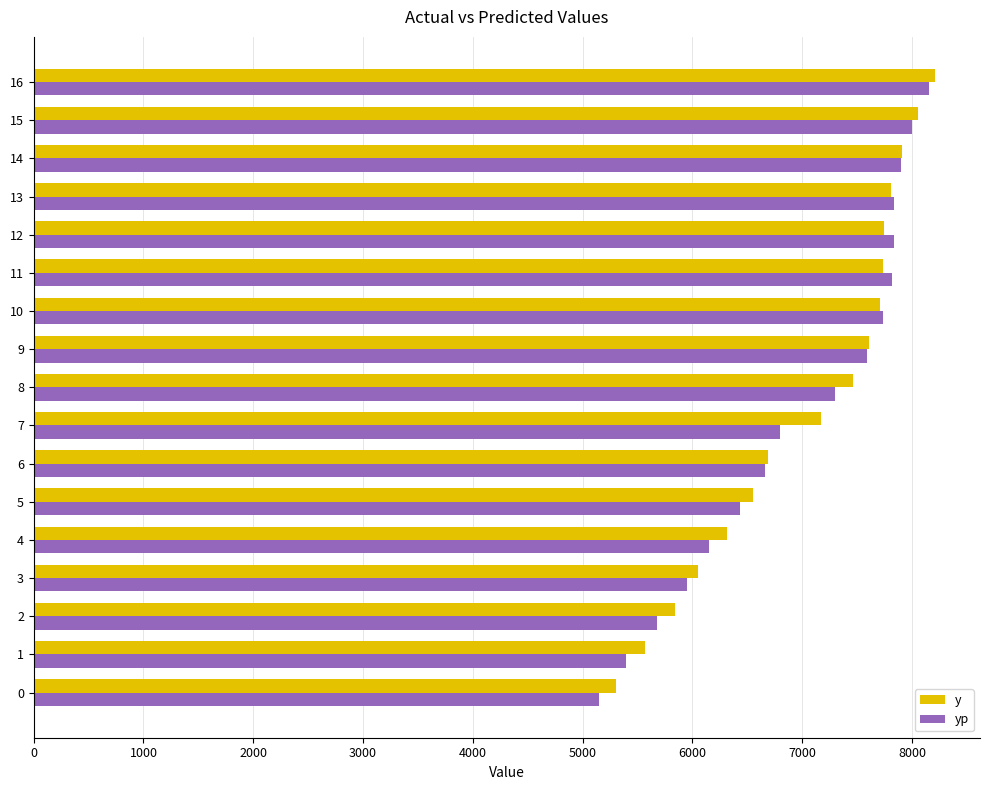

Which series has the widest spread of values?

yp